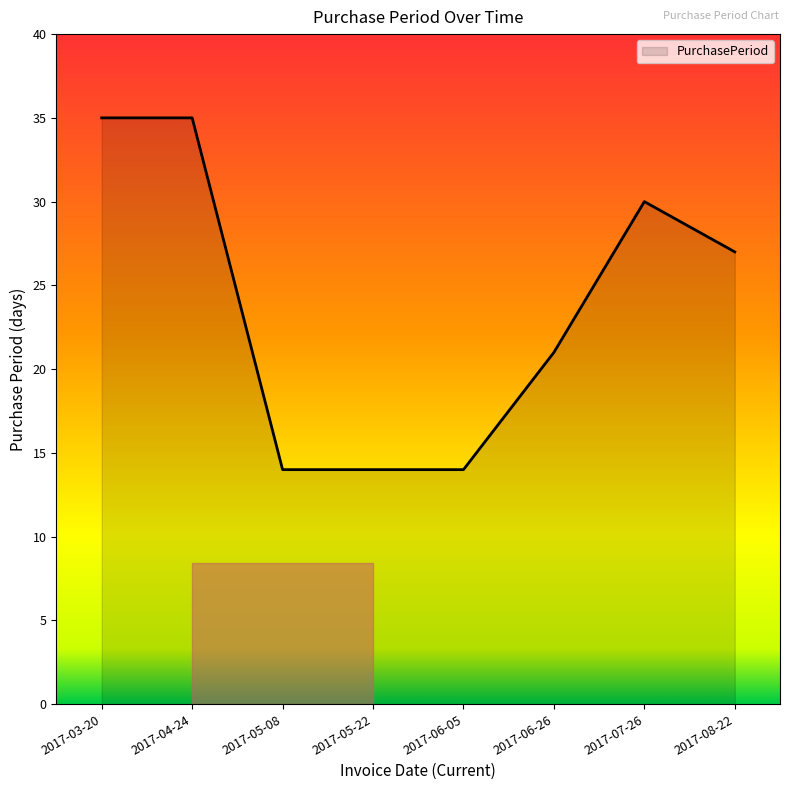

What position from the left is 2017-03-20?

1